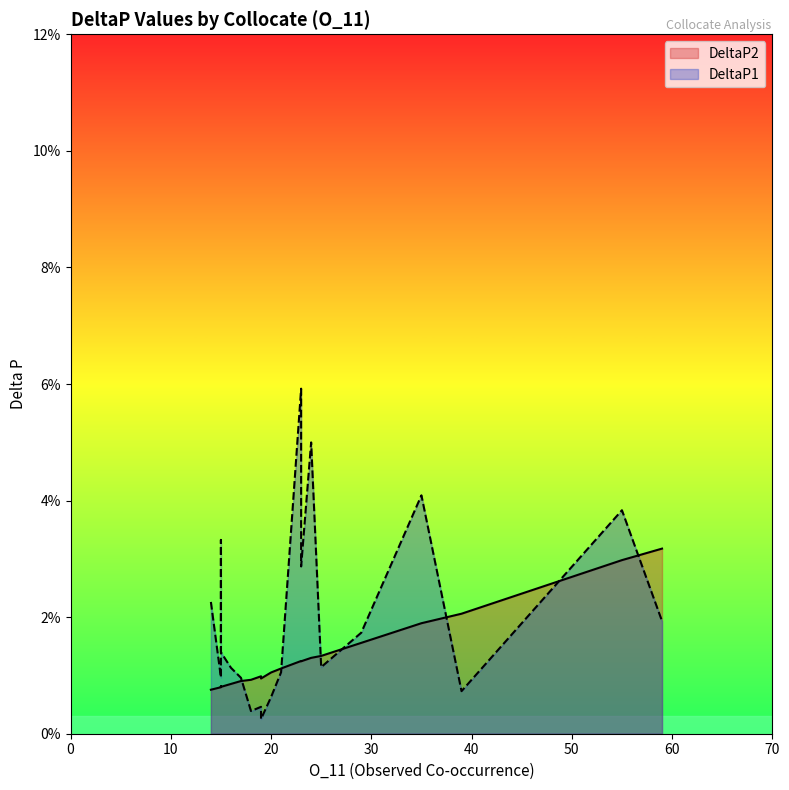

True or false: DeltaP1 has more than 2 points higher than both neighbors.

True